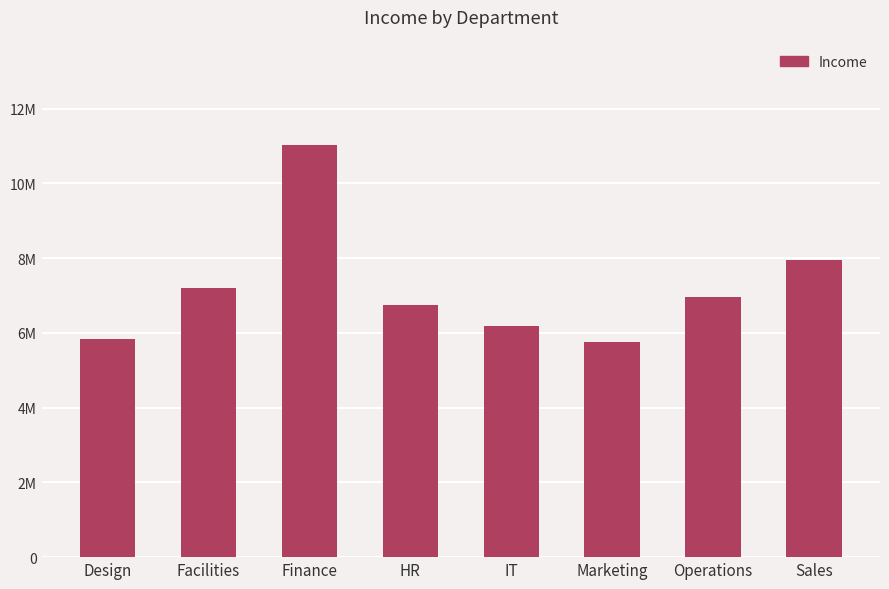

Where is the data nearest to the value 8395000?

Sales